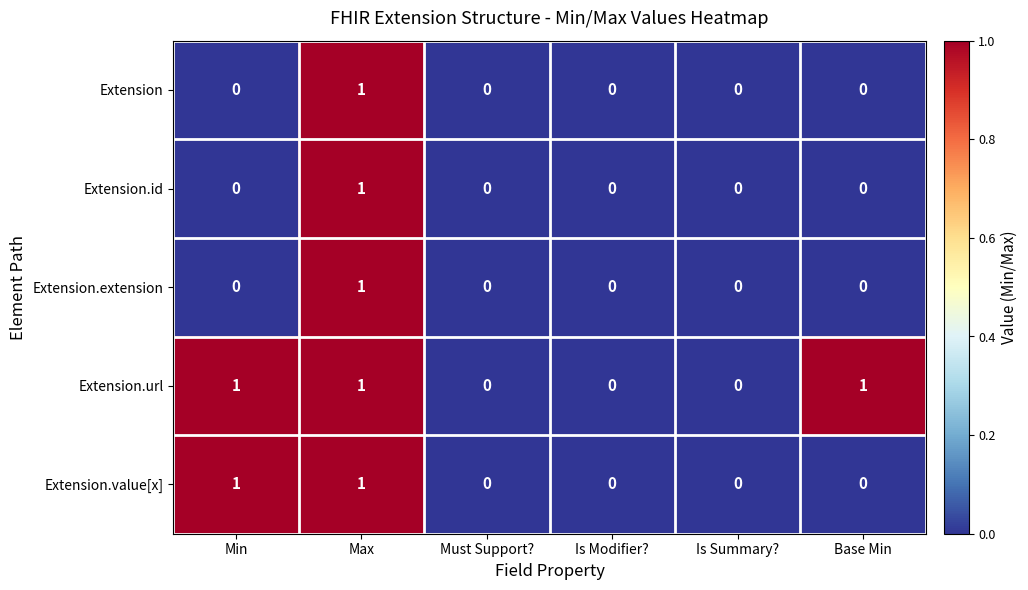

Which series has the largest total across all categories?

Extension.url